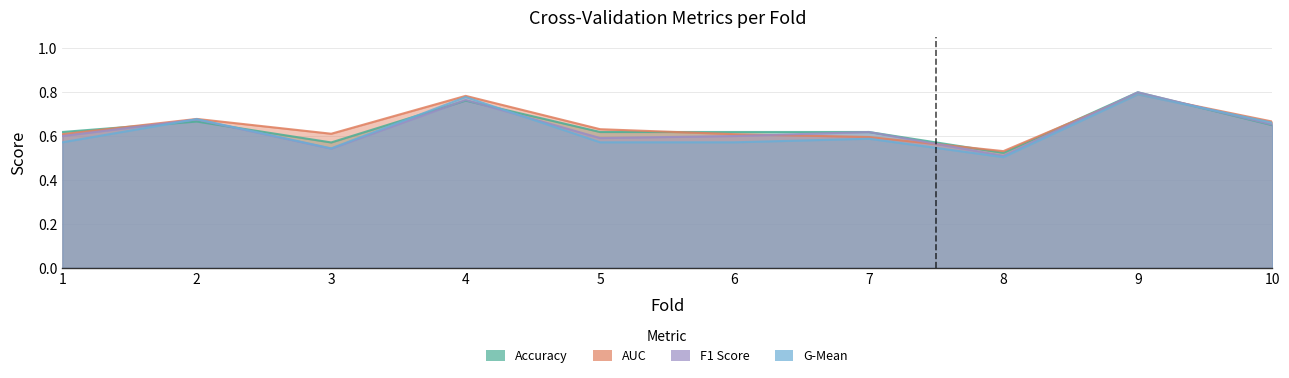

Which label corresponds to the largest value in the chart?

9